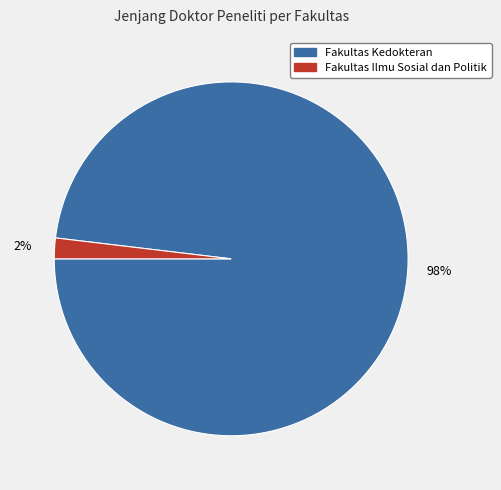

Is there a majority slice in this chart?

Yes